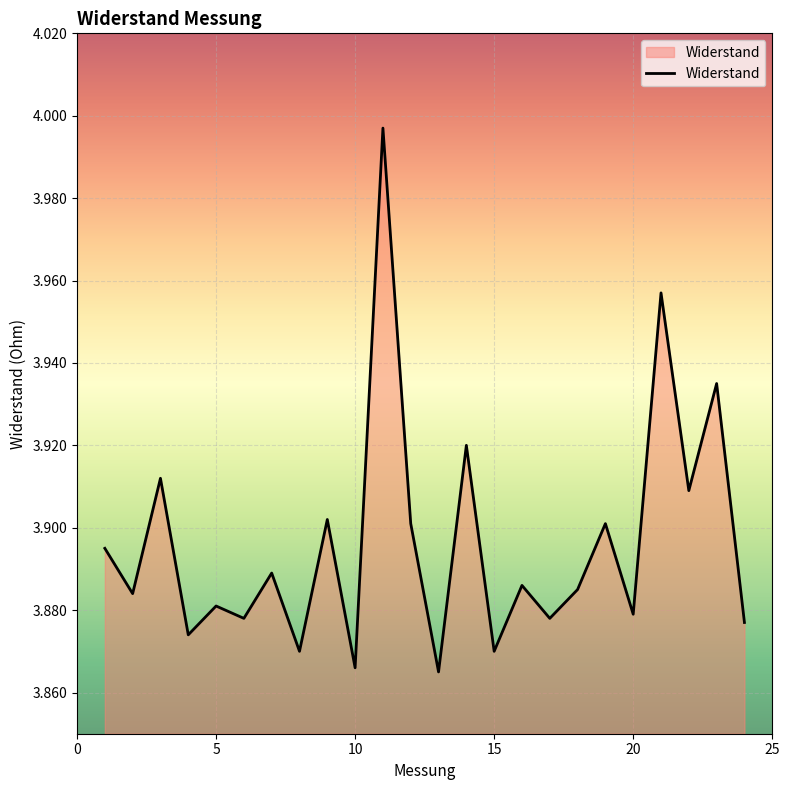

Does the chart display data point markers on the line(s)?

No